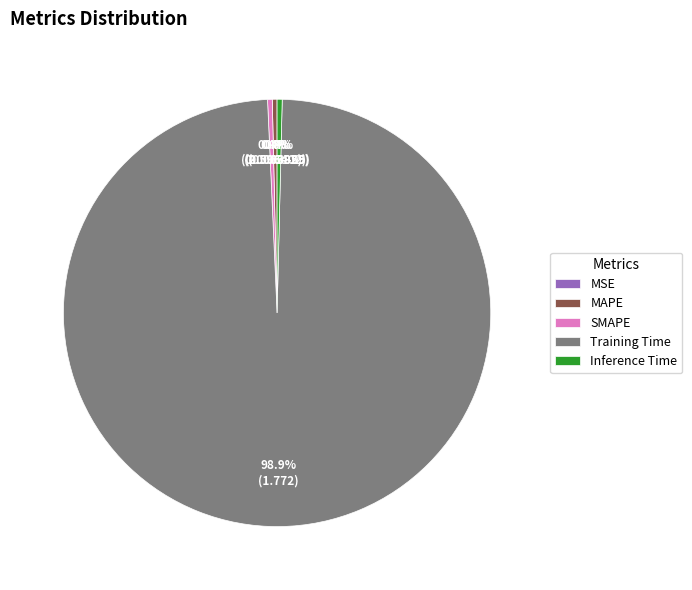

What percentage is NOT represented by MAPE?

99.6%